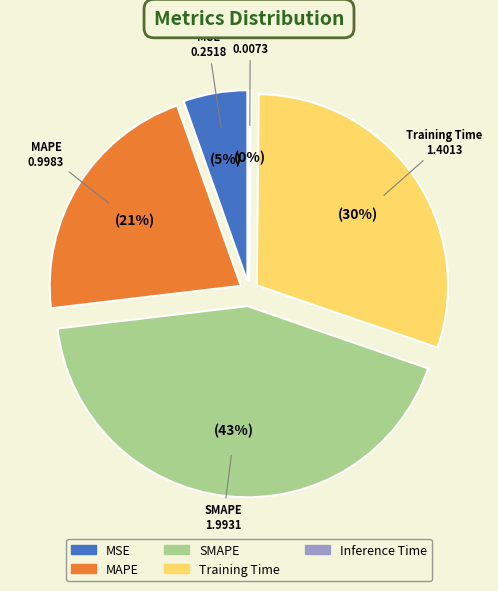

To the nearest percent, what is the combined percentage of MAPE and MSE?

27%